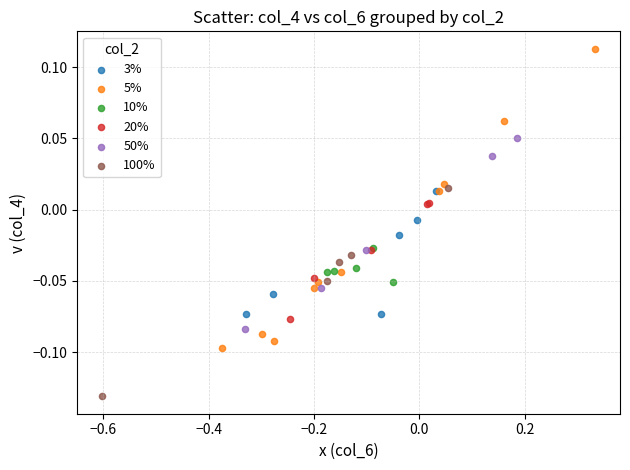

Which series contains the lowest Y value?

100%